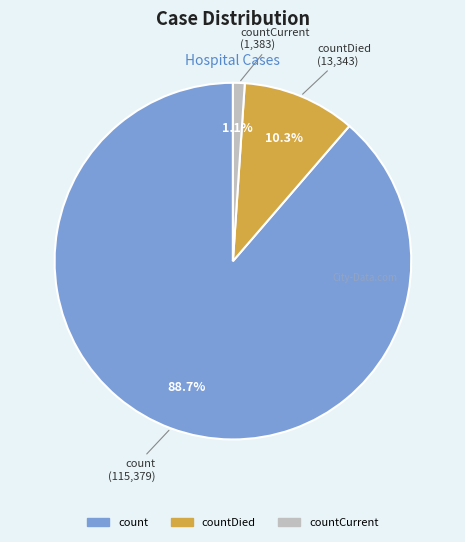

Is there any slice that represents more than half of the pie?

Yes